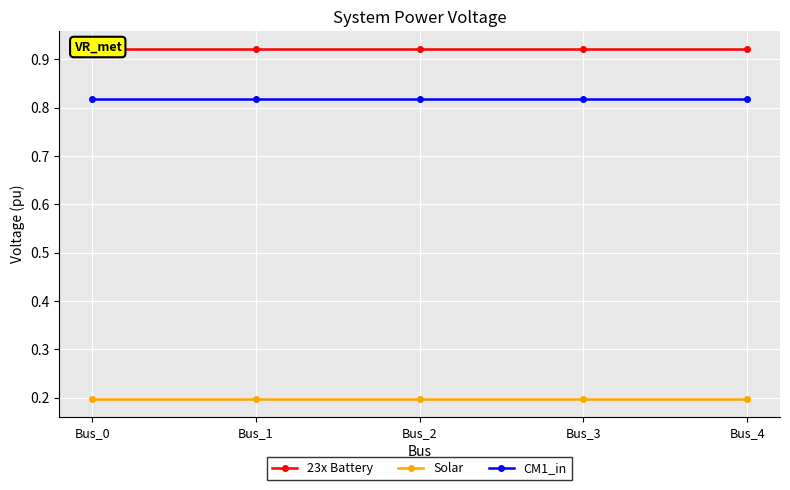

At Bus_3, list the series in order from smallest to largest.

Solar, CM1_in, 23x Battery